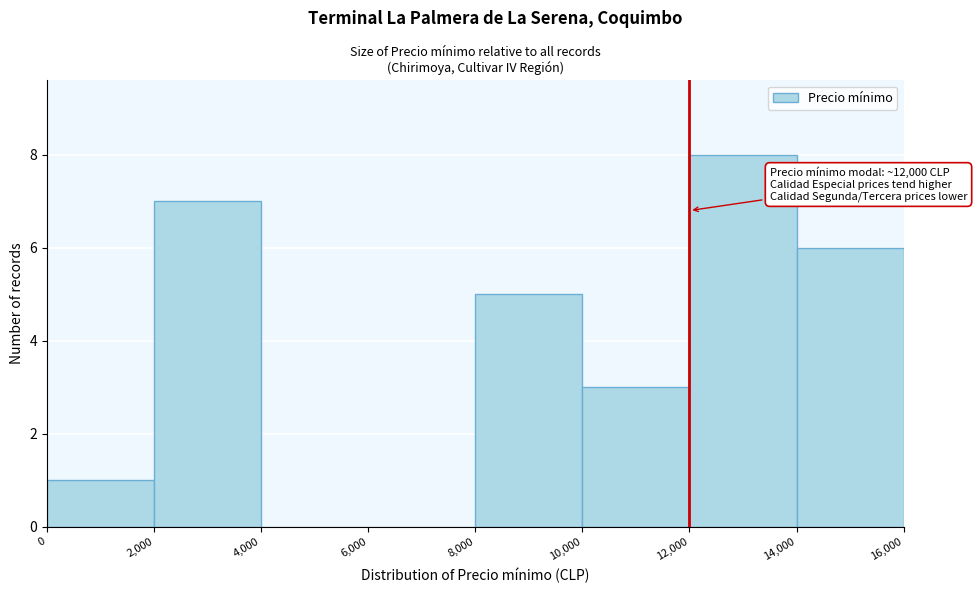

Which range on the x-axis has the tallest bar?

12,000 to 14,000